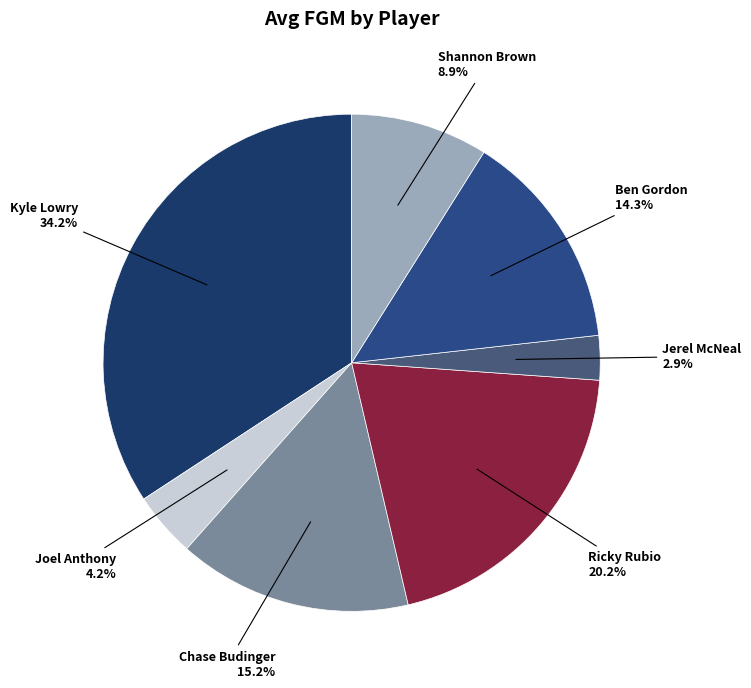

To the nearest percent, what is the average slice percentage?

14%